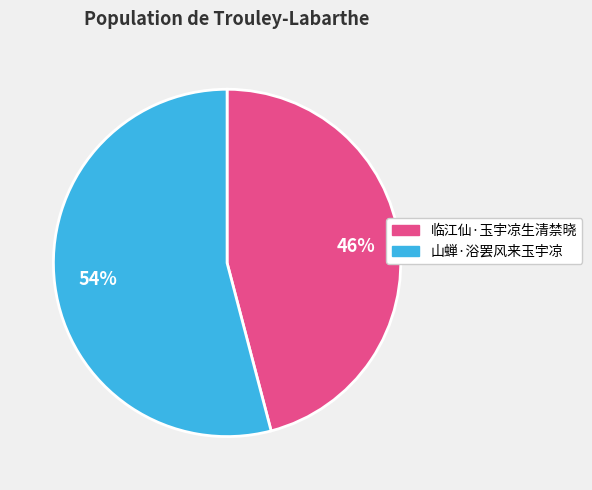

How many segments does this pie chart have?

2